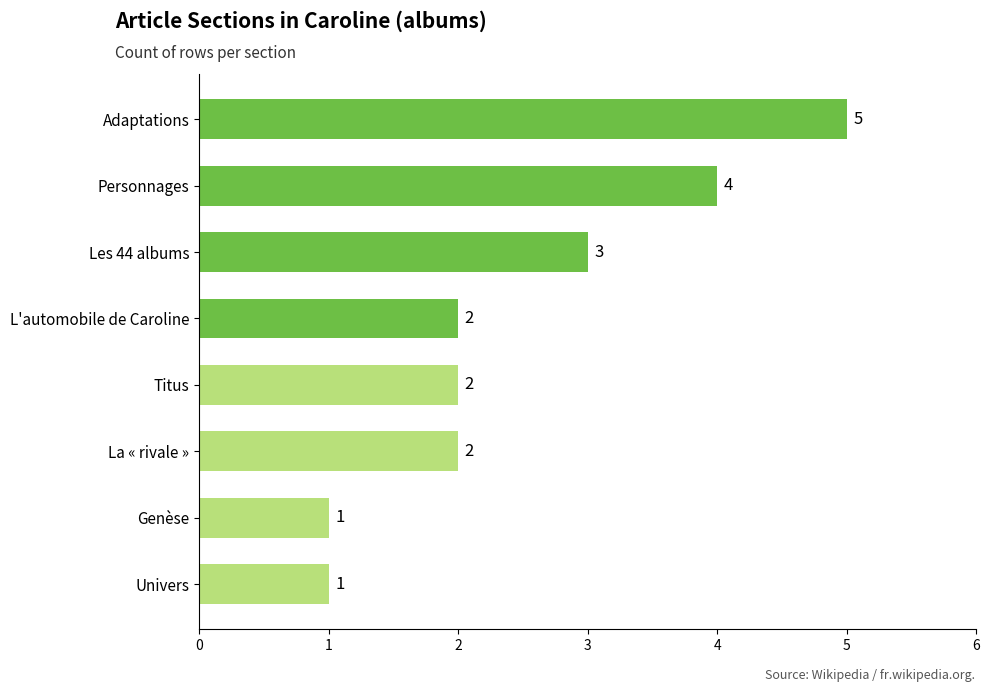

What is the ratio of the value at Adaptations to the value at Personnages?

1.2